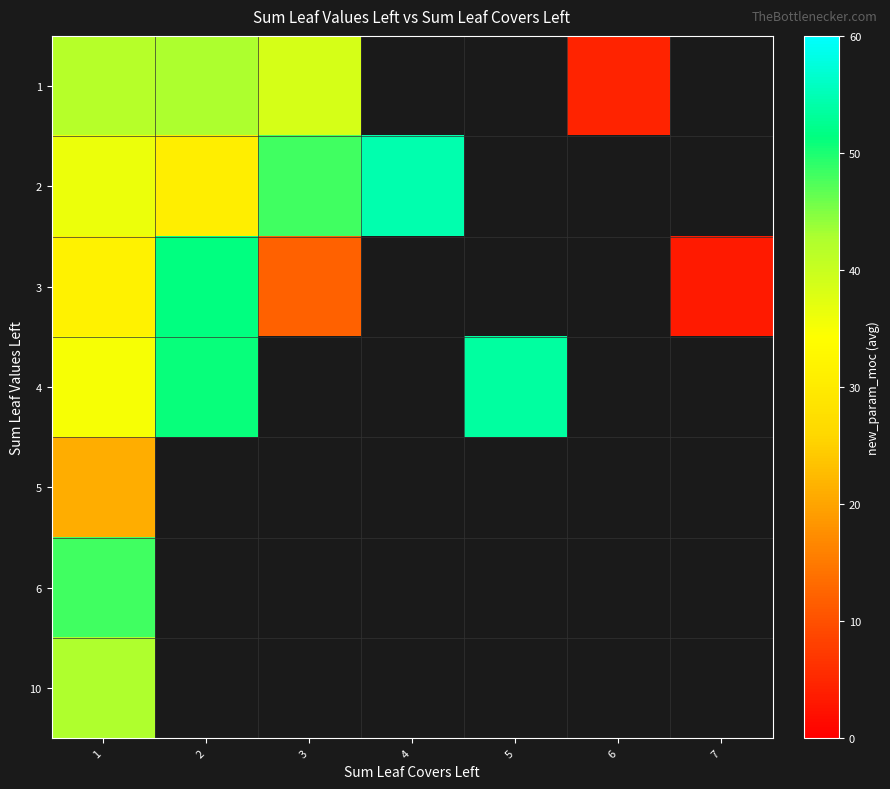

Which category has the lowest value across all series?

7